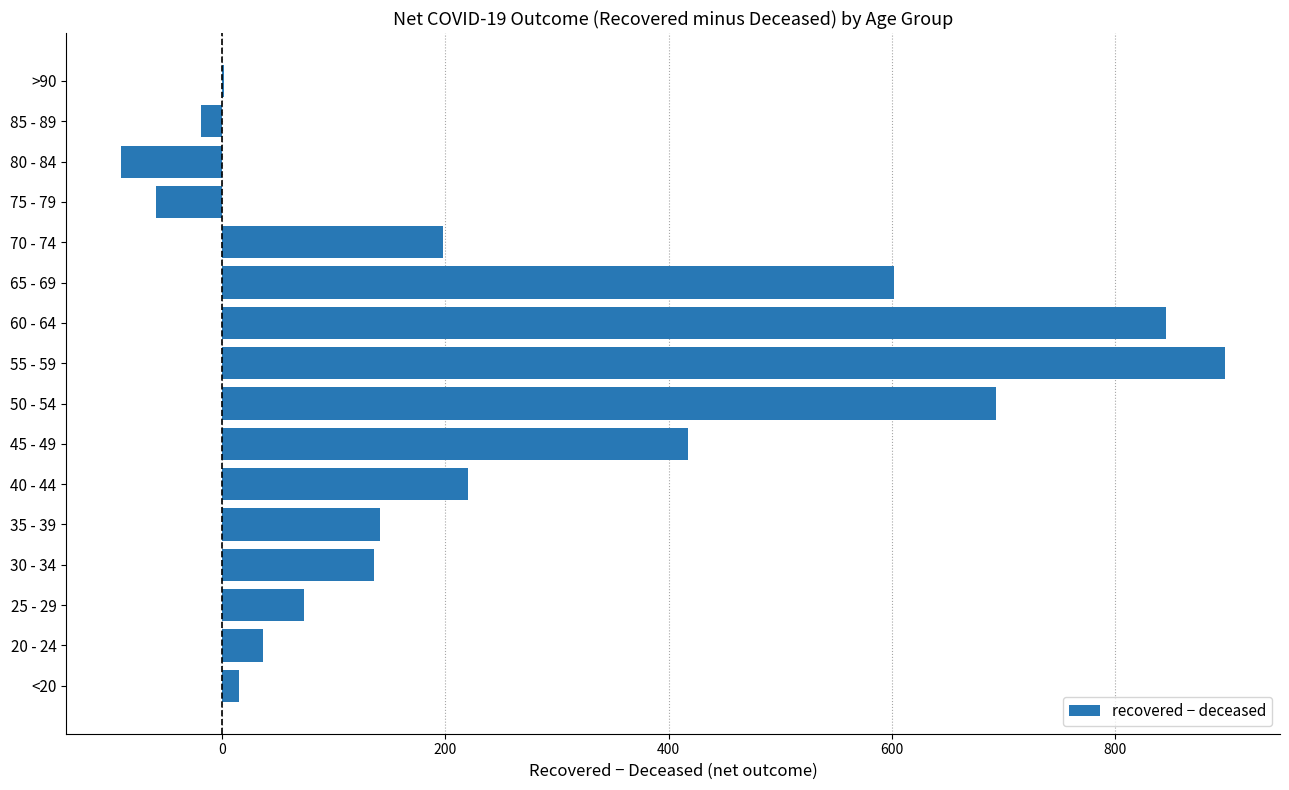

What is the maximum value shown in the chart?

898